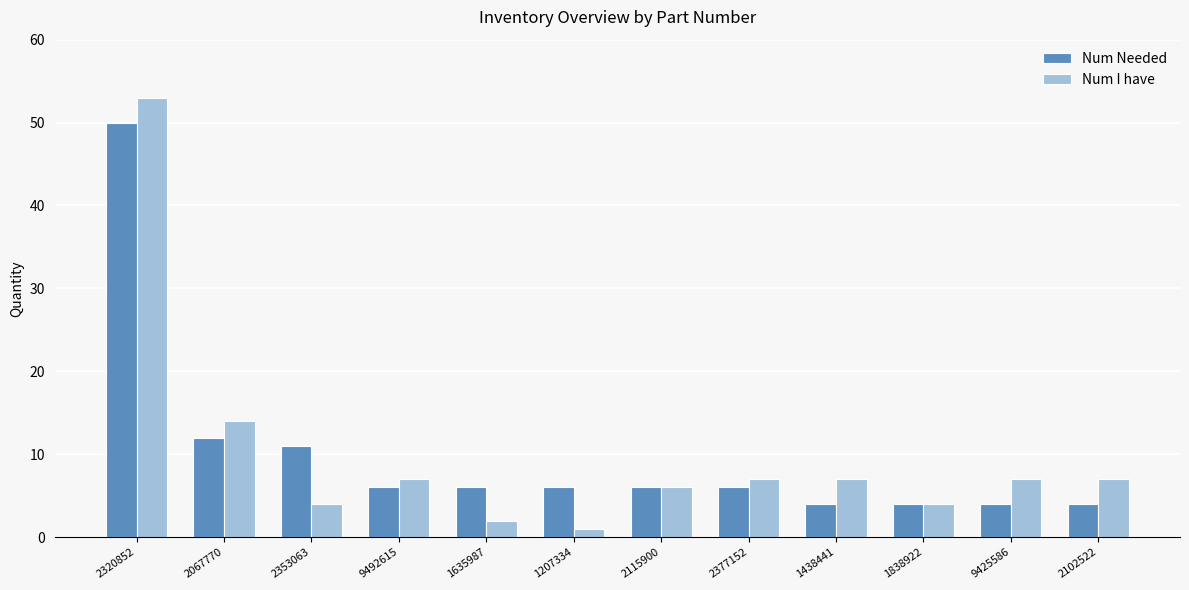

True or false: Num Needed has a value of 4 at 1207334.

False